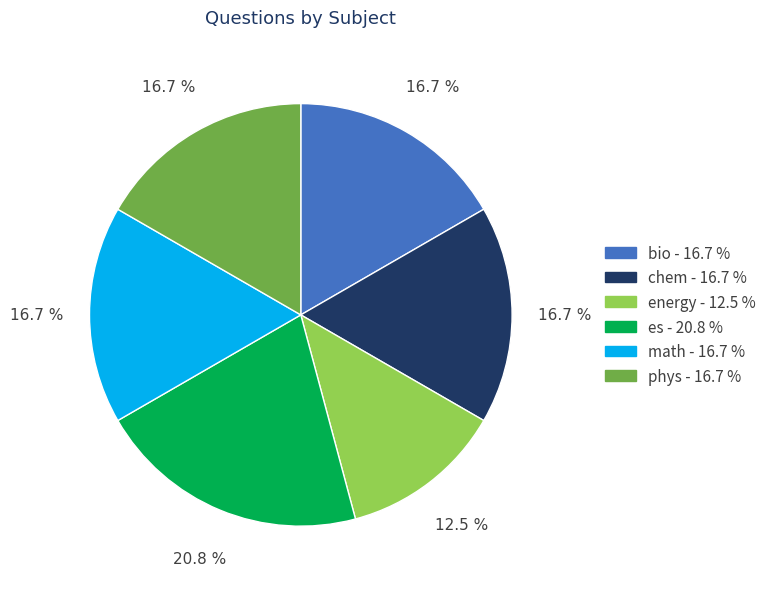

Does any single category account for the majority?

No